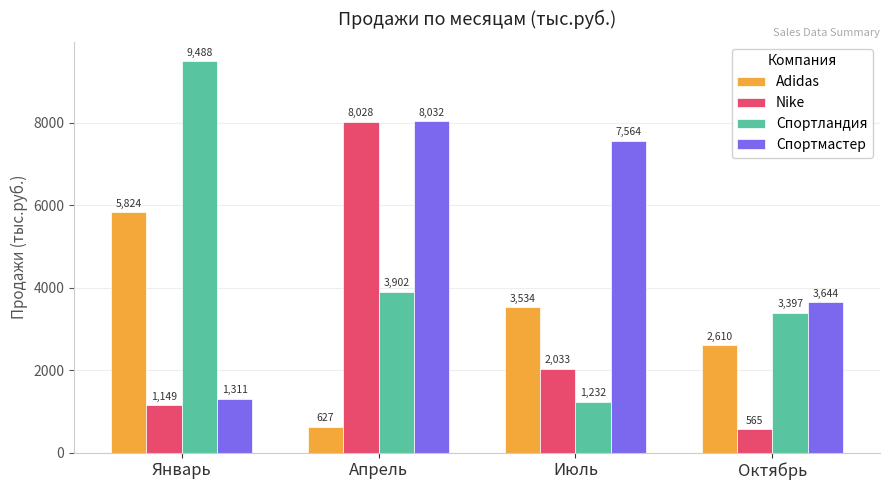

At Октябрь, list the series in order from smallest to largest.

Nike, Adidas, Спортландия, Спортмастер